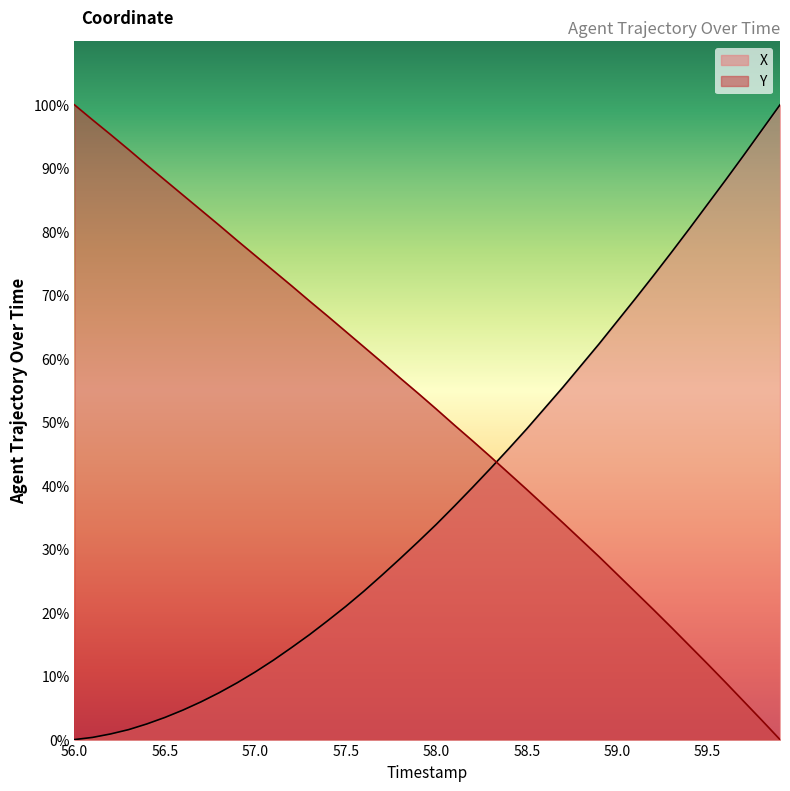

The X series shows 29.5 at 57.5. True or false?

False